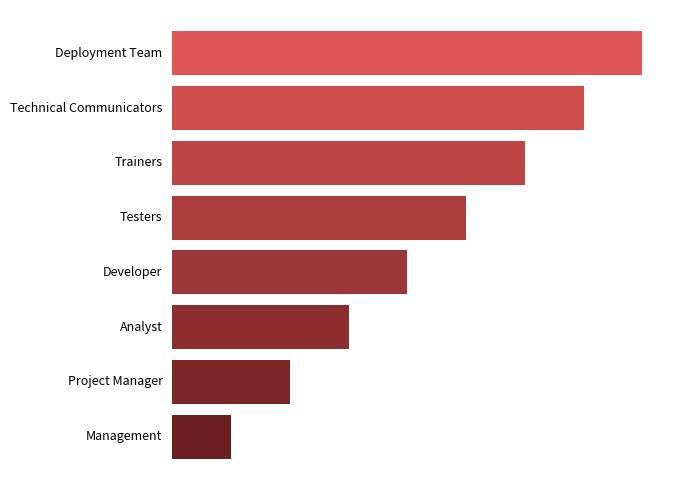

Does the chart contain any negative values?

No